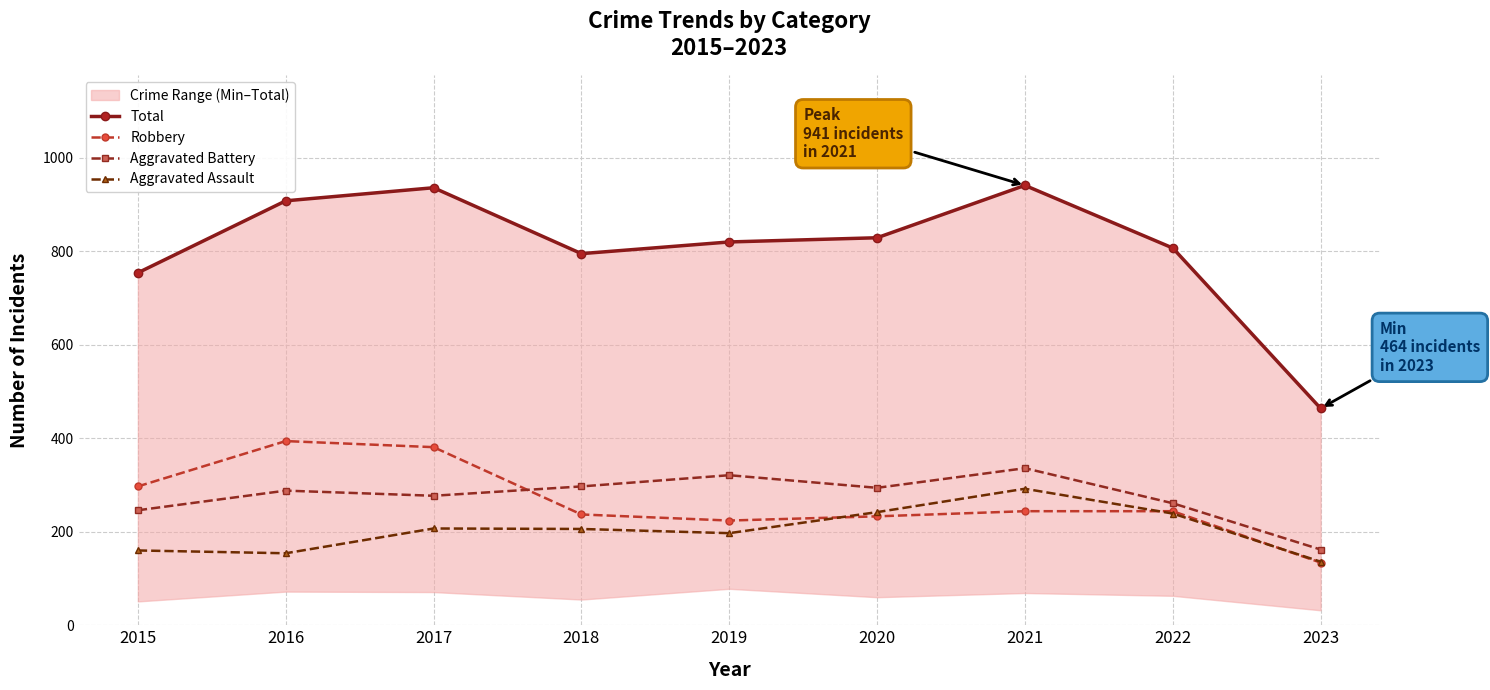

What is the value of the Total point at the 3rd from the left?

936